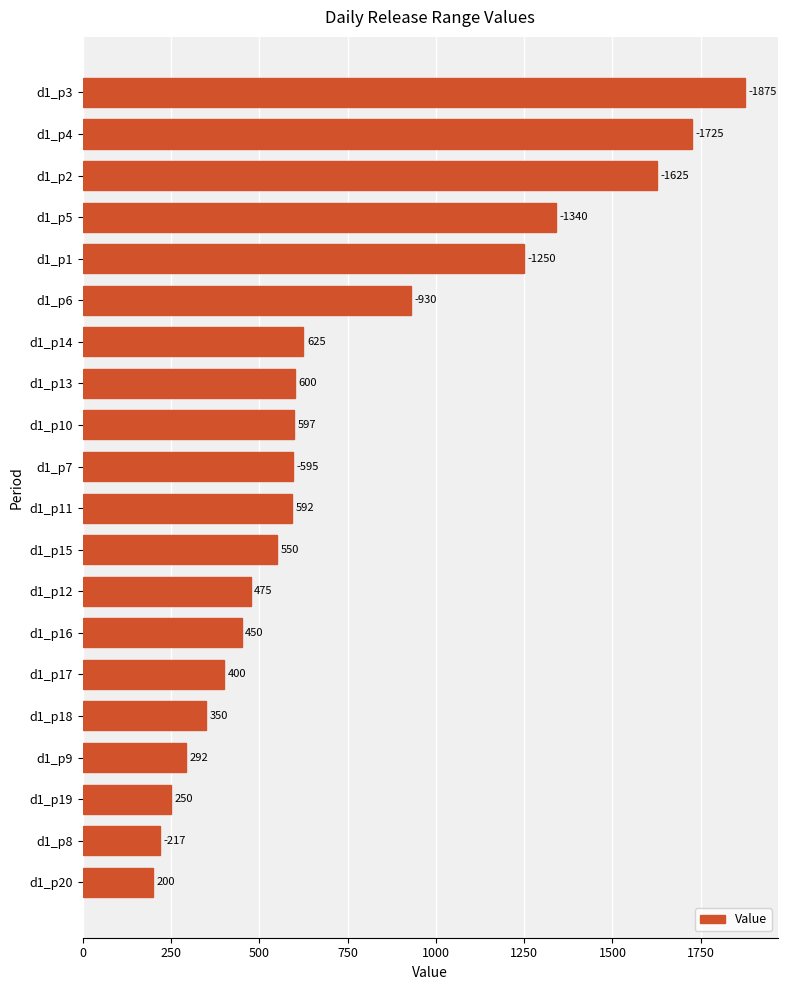

Approximately how many times larger is the value at d1_p3 compared to d1_p18?

5.4